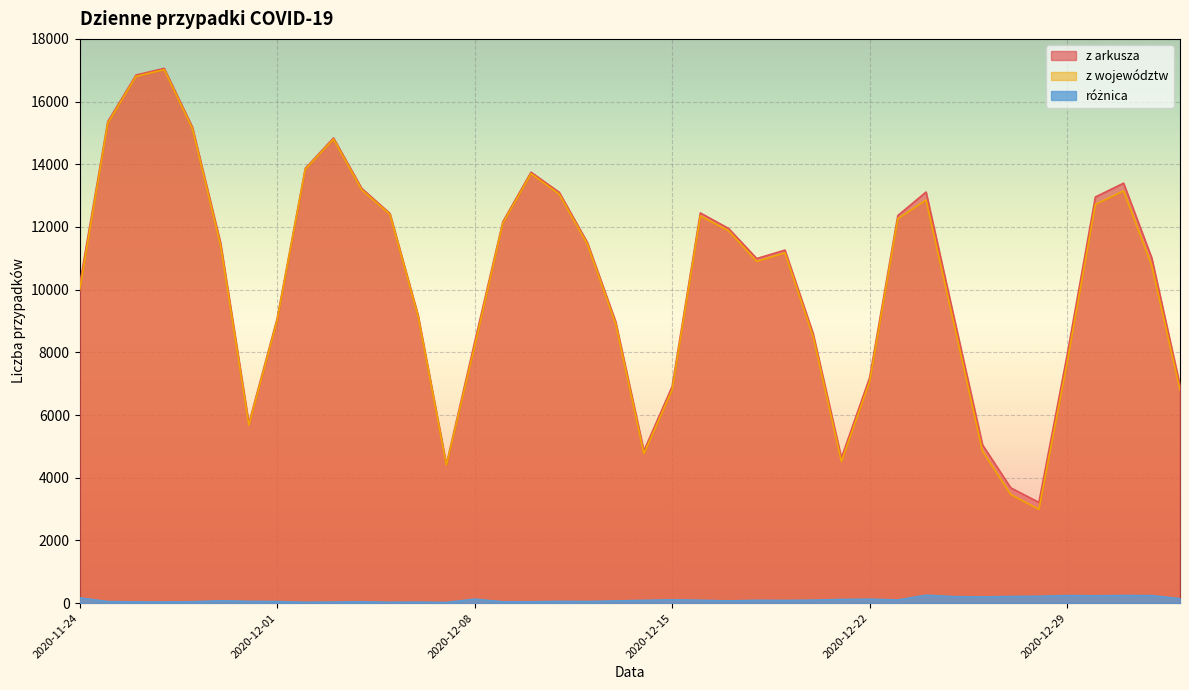

What is the average value of the z województw series?

10246